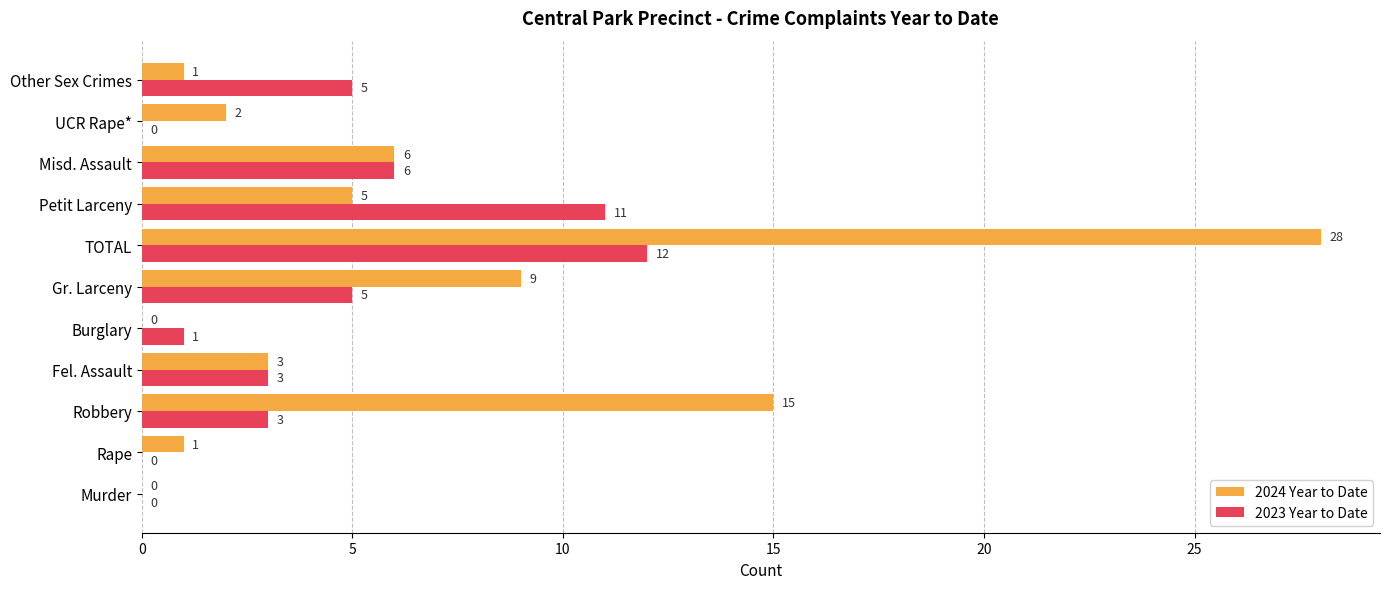

What is the sum of all 2024 Year to Date values?

70